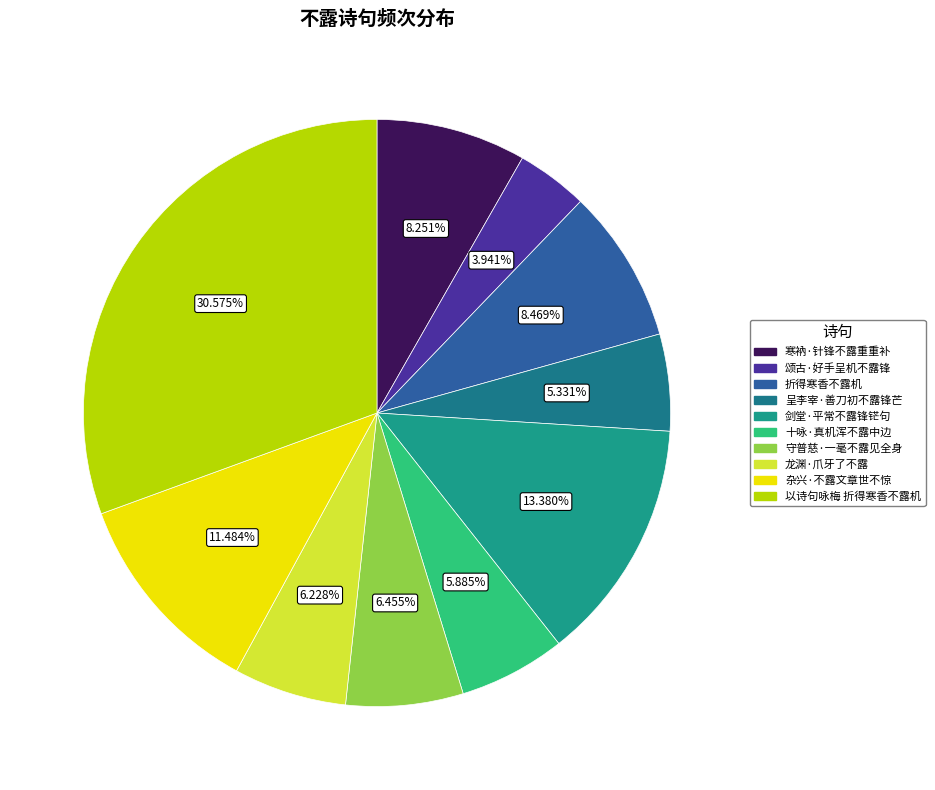

What percentage do 颂古·好手呈机不露锋 and 杂兴·不露文章世不惊 together represent?

15.4%